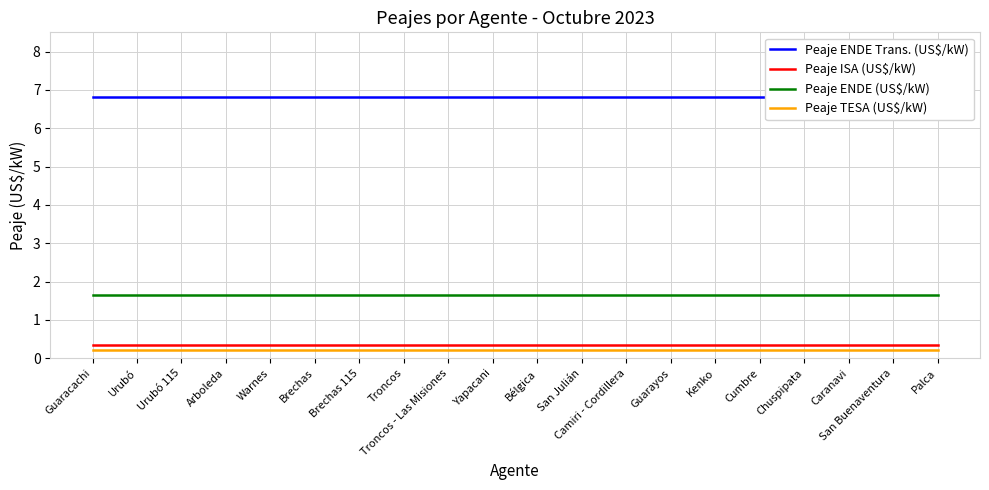

At which category is the sum across all series the highest?

Guaracachi